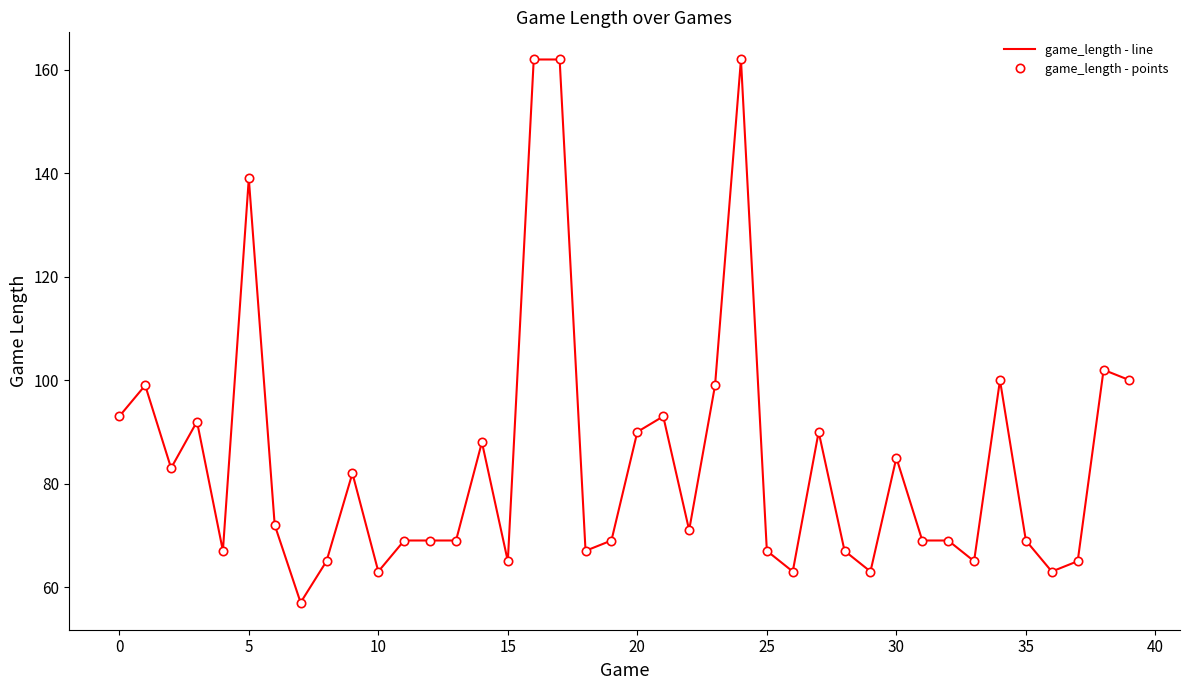

What is the highest value of the game_length - points series?

162